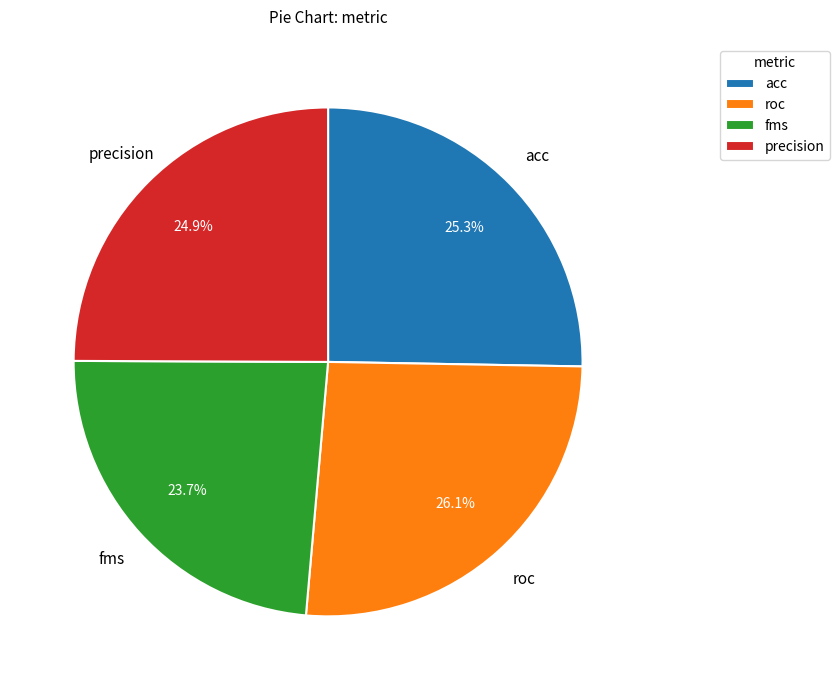

To the nearest percent, what is the difference between the fms and acc slice percentages?

2%